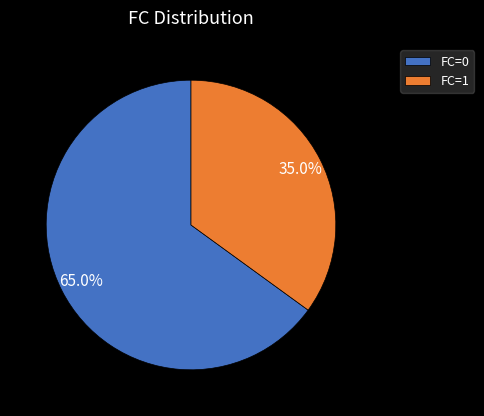

Which category has the smallest portion of the pie?

FC=1